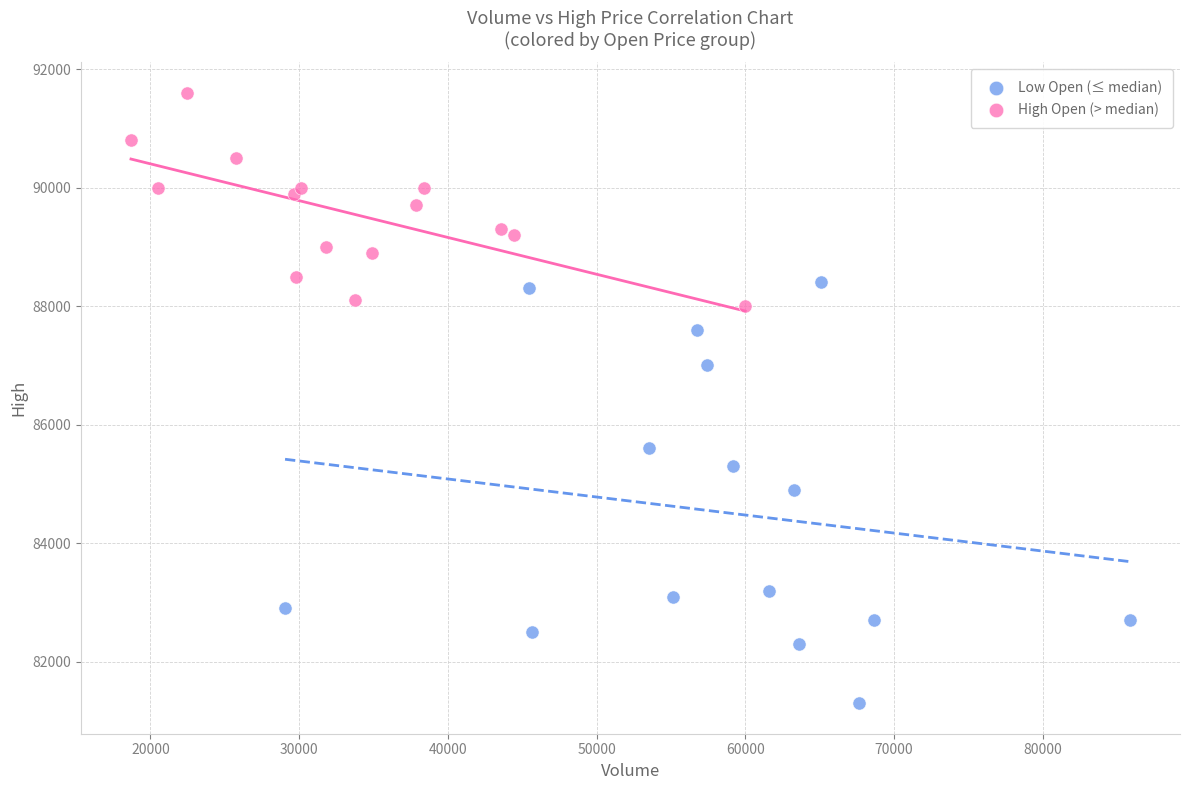

What are all the series names shown in the legend?

Low Open (≤ median), High Open (> median)